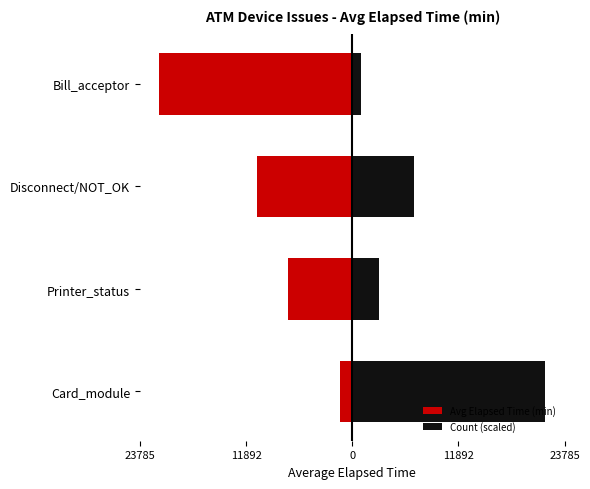

What is the value of the Count (scaled) bar at the 1st from the left?

21623.0